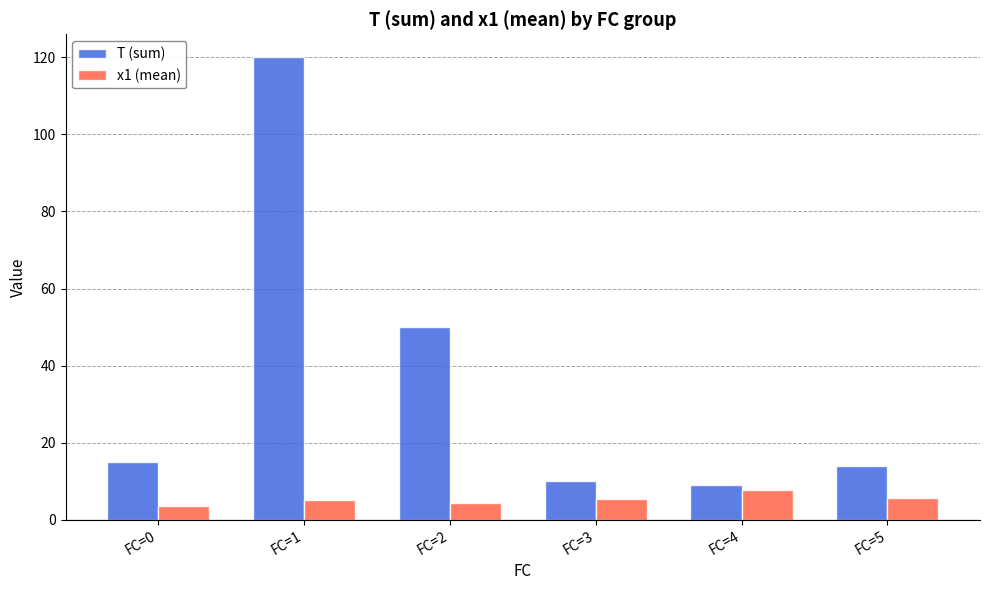

Which series changed the most between FC=1 and FC=3?

T (sum)